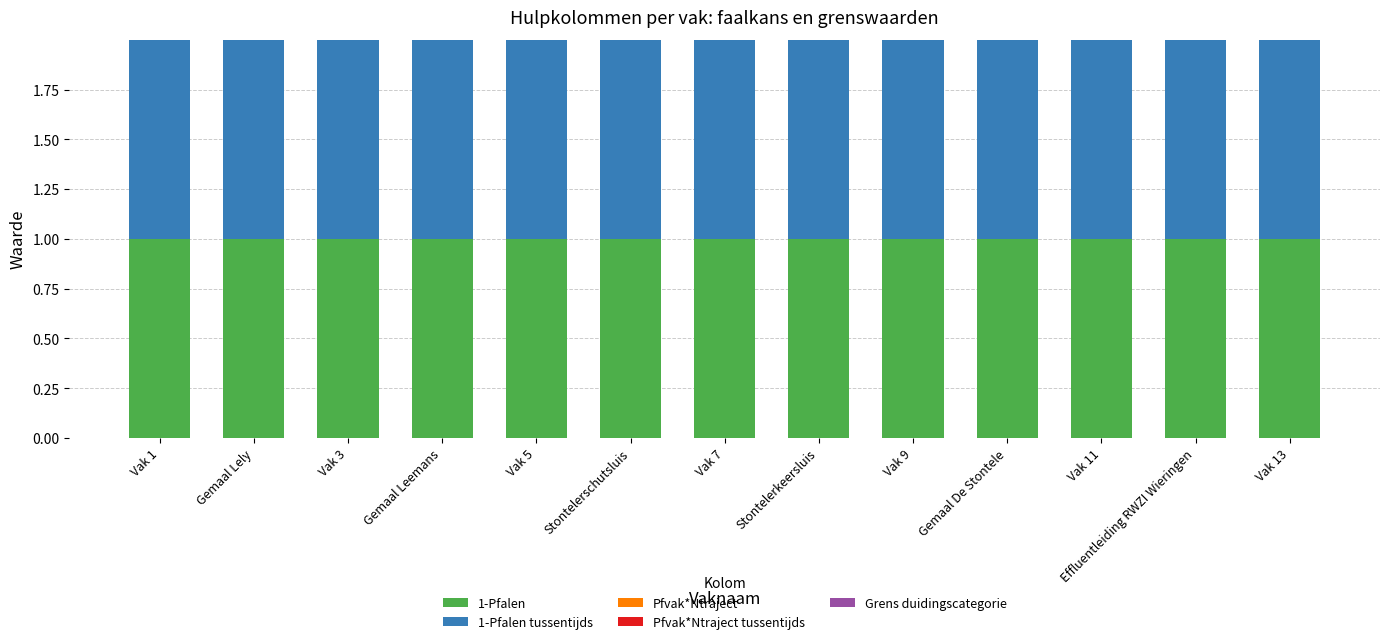

Between Vak 3 and Vak 5, which series saw the biggest shift?

1-Pfalen